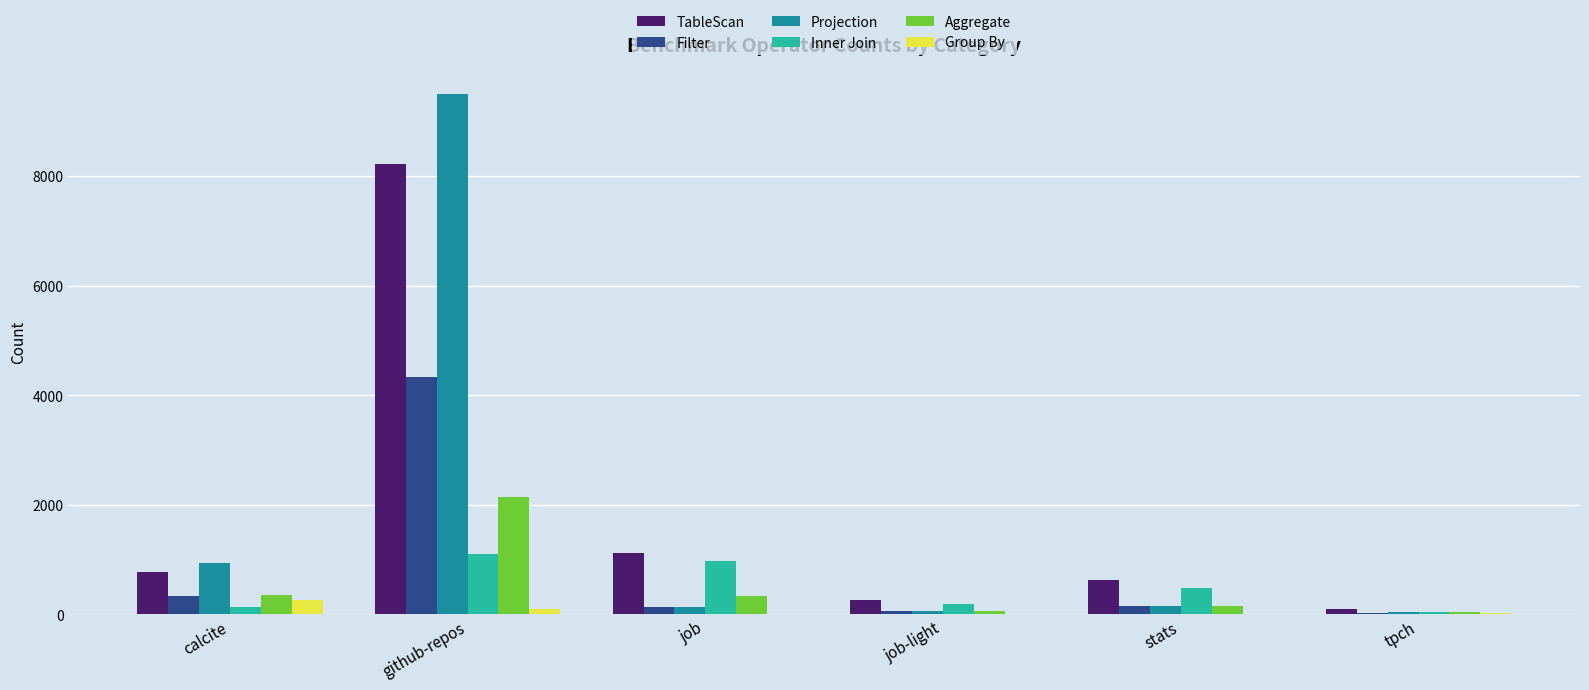

What is the sum of all Inner Join values?

2937